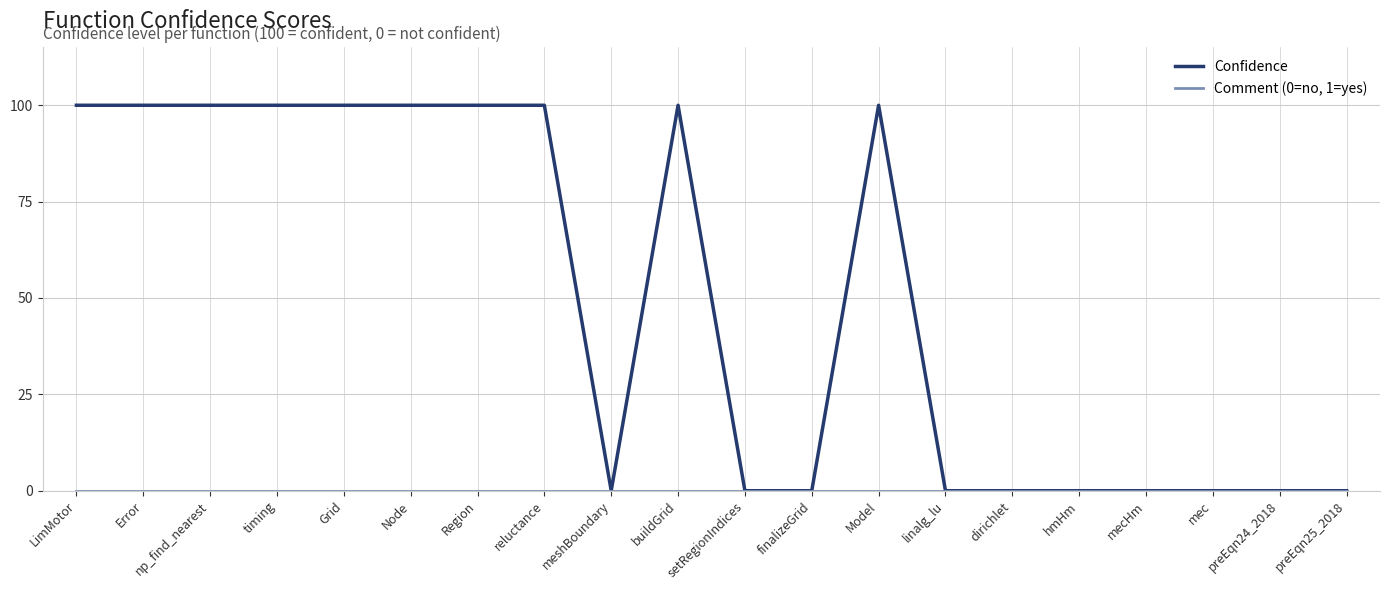

Which series has the largest range (max minus min)?

Confidence